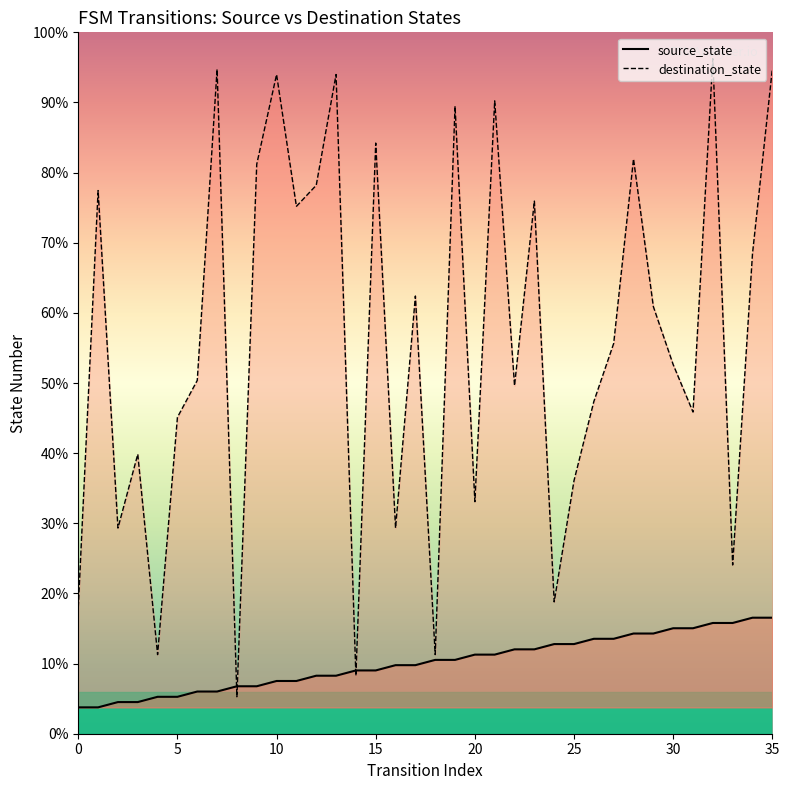

What is the average value of the source_state series?

8